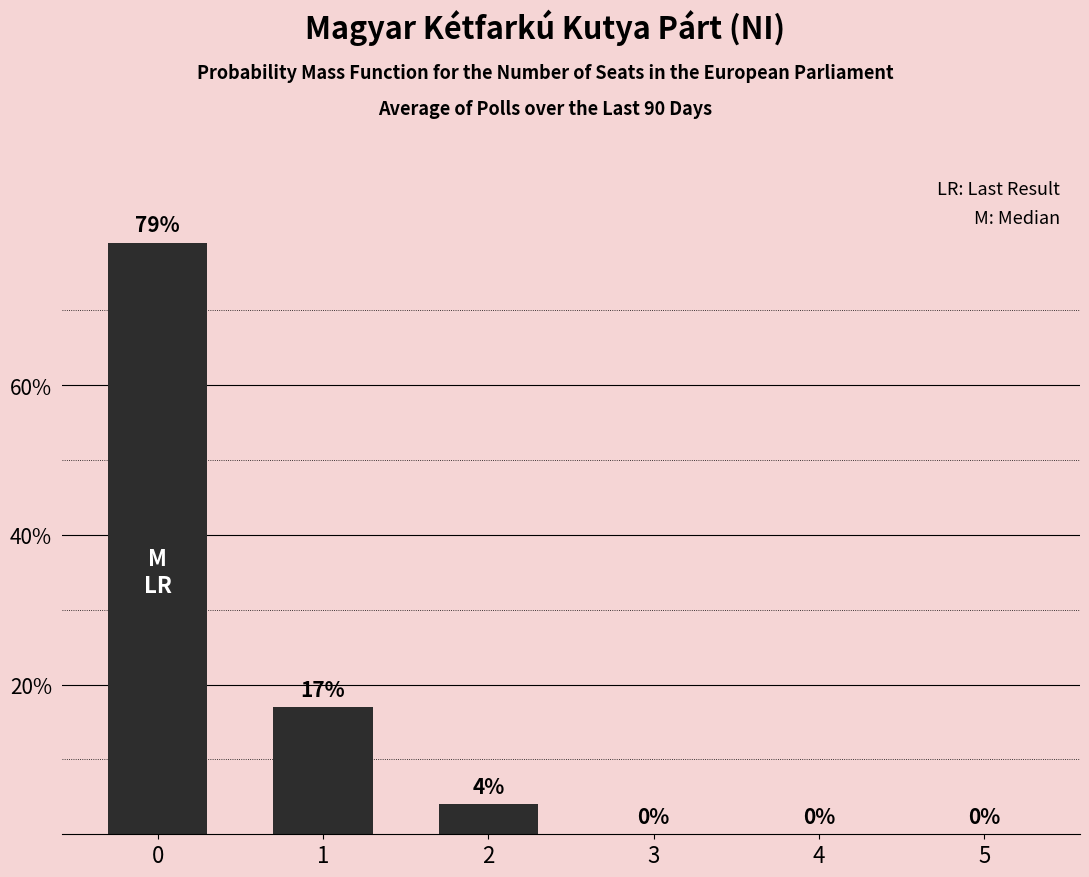

What is the sum of all values?

100